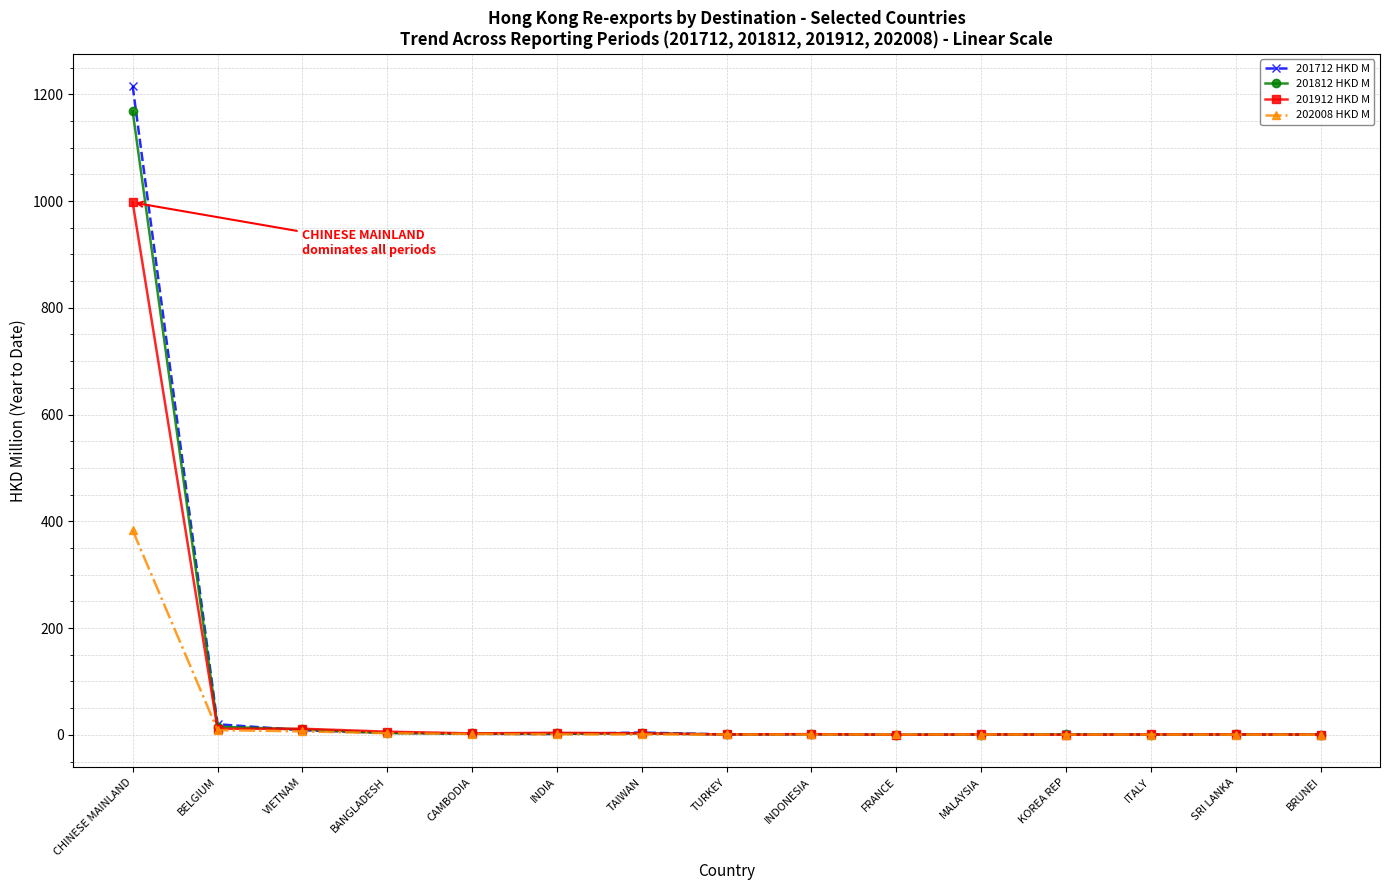

What is the greatest value displayed?

1215.2